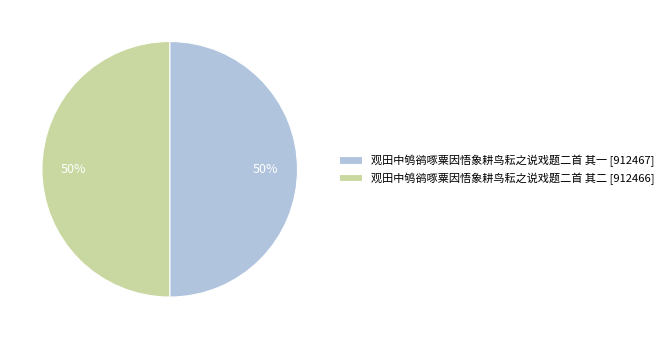

To the nearest percent, what is the average slice percentage?

50%